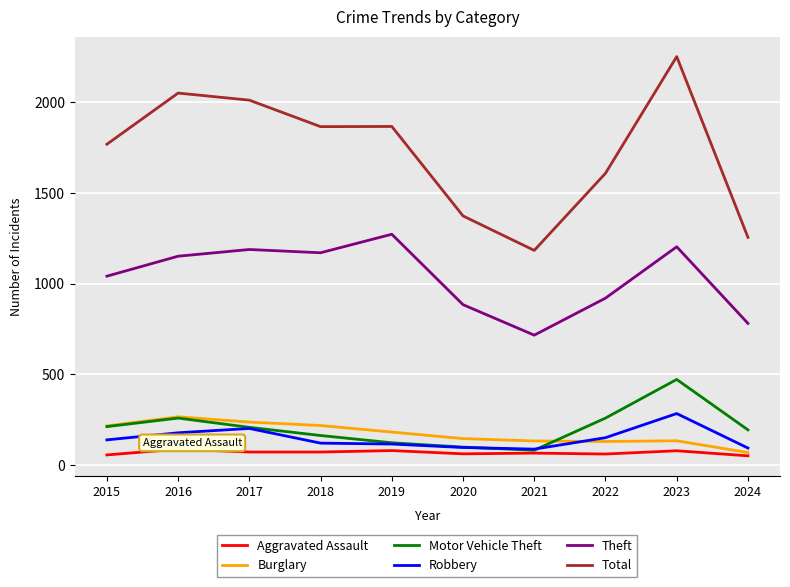

What is the minimum value shown in the chart?

51